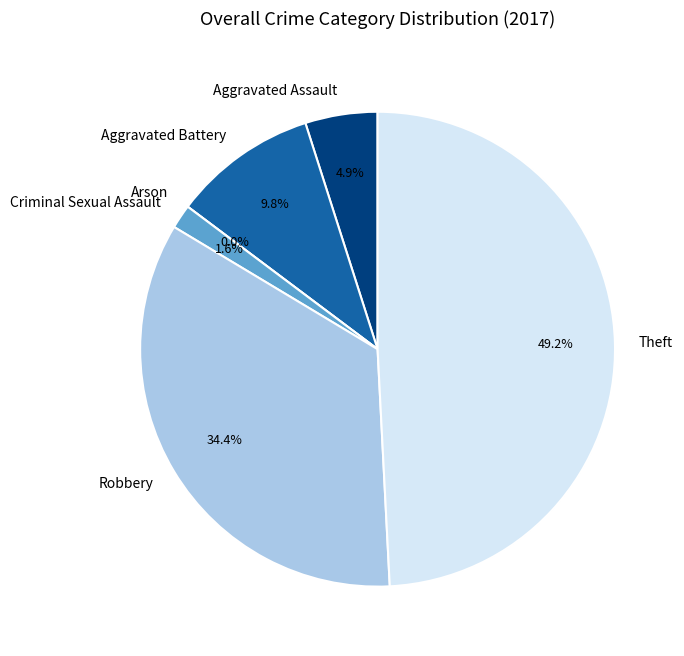

To the nearest percent, what is the average slice percentage?

17%